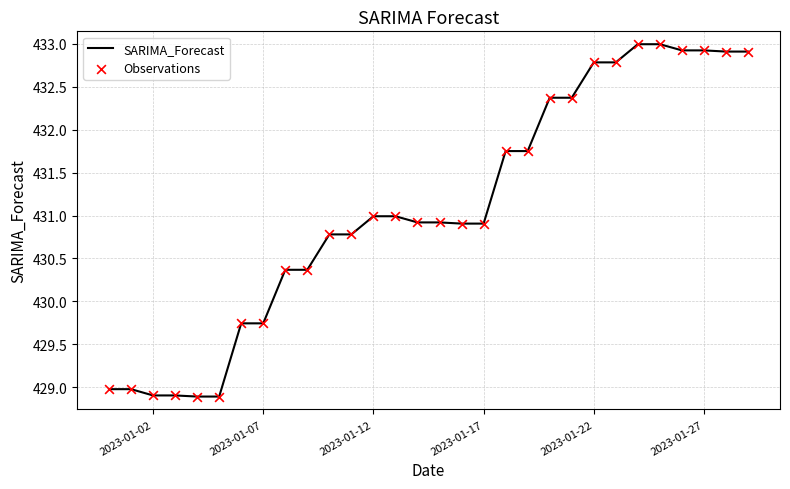

What is the minimum value shown in the chart?

428.9